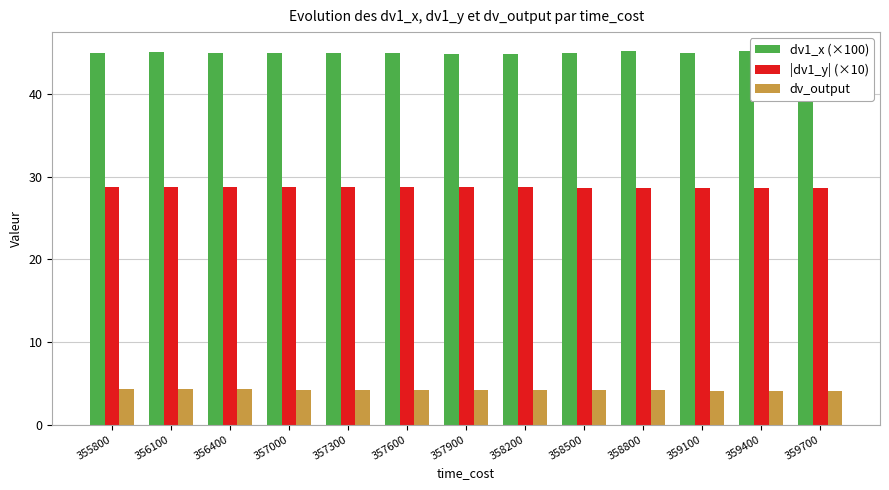

What is the difference between the highest and lowest values at 357600?

40.8